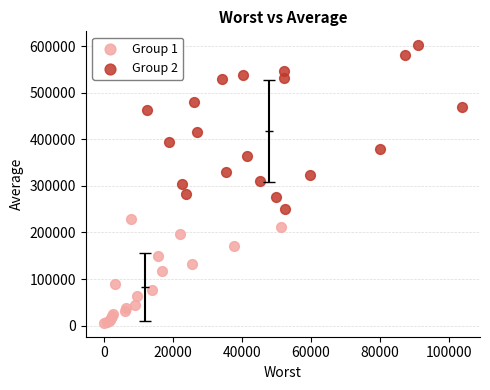

What are all the series names shown in the legend?

Group 1, Group 2